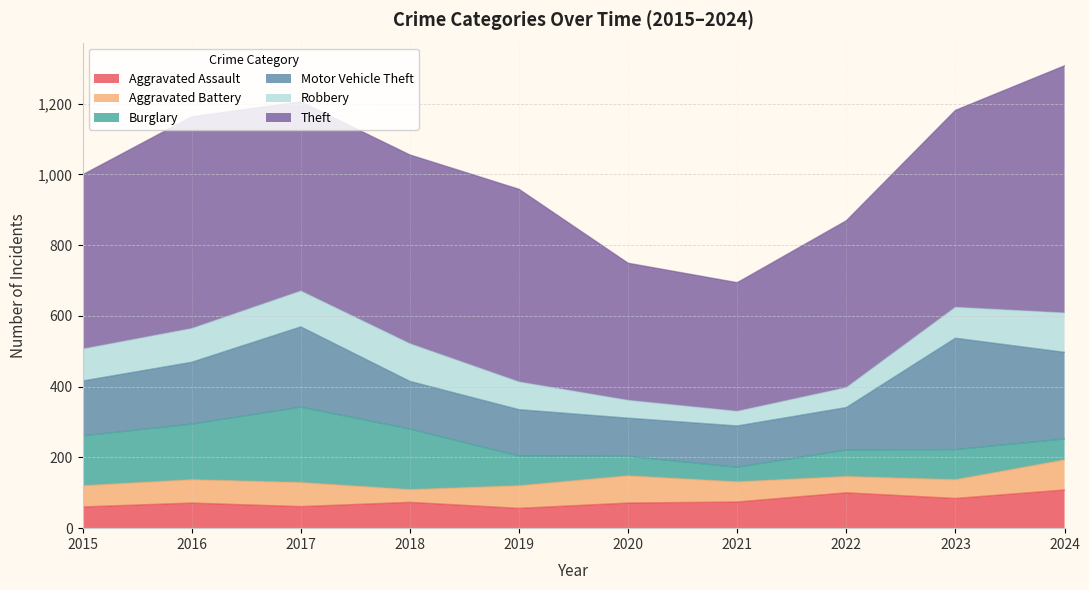

True or false: Burglary has more than 1 points higher than both neighbors.

True